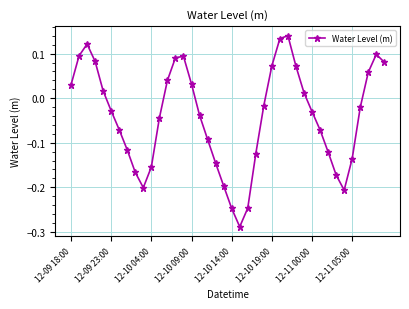

What is the sum of all values?

-1.7